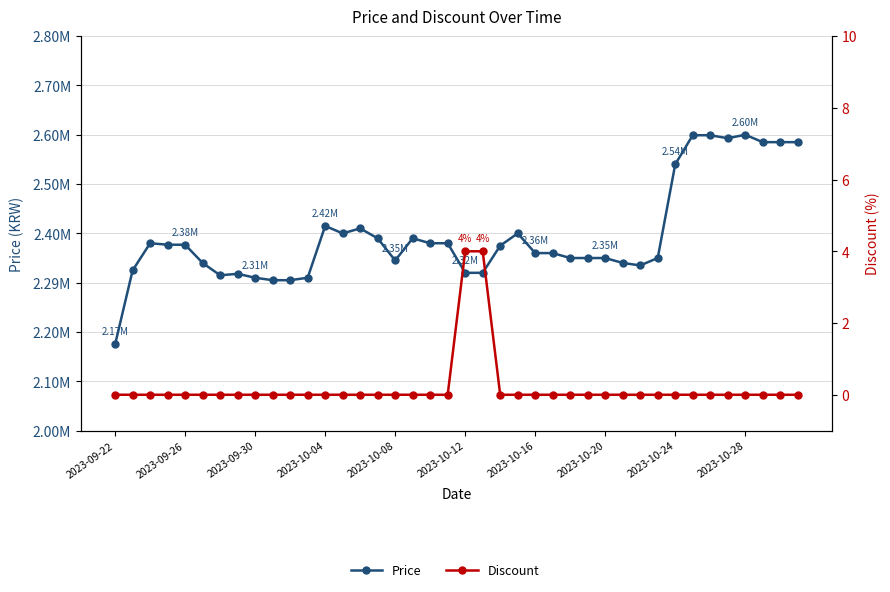

How many data points in Discount are above 0?

2